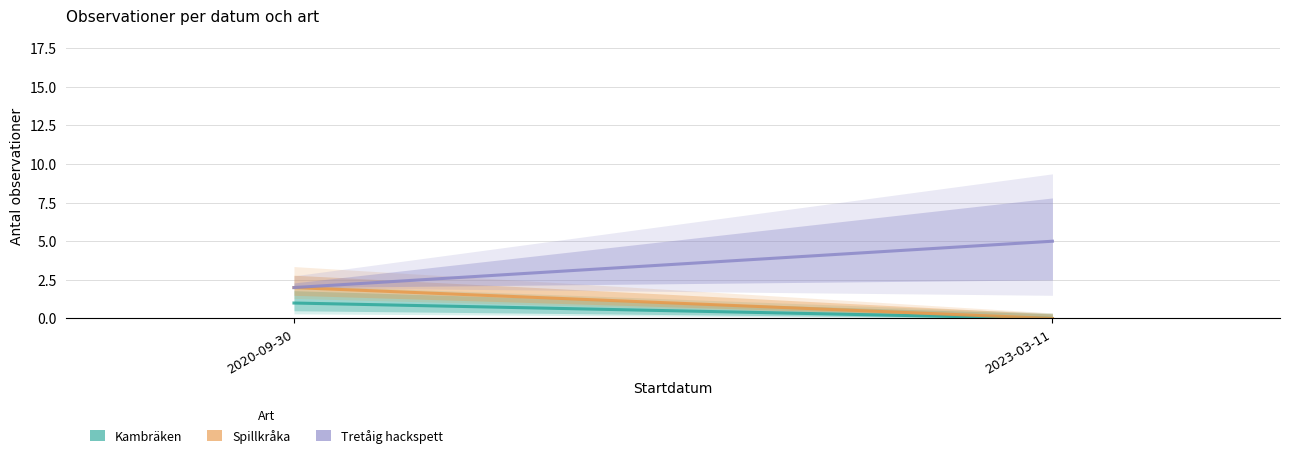

The value of Tretåig hackspett at 2020-09-30 is 2. True or false?

True